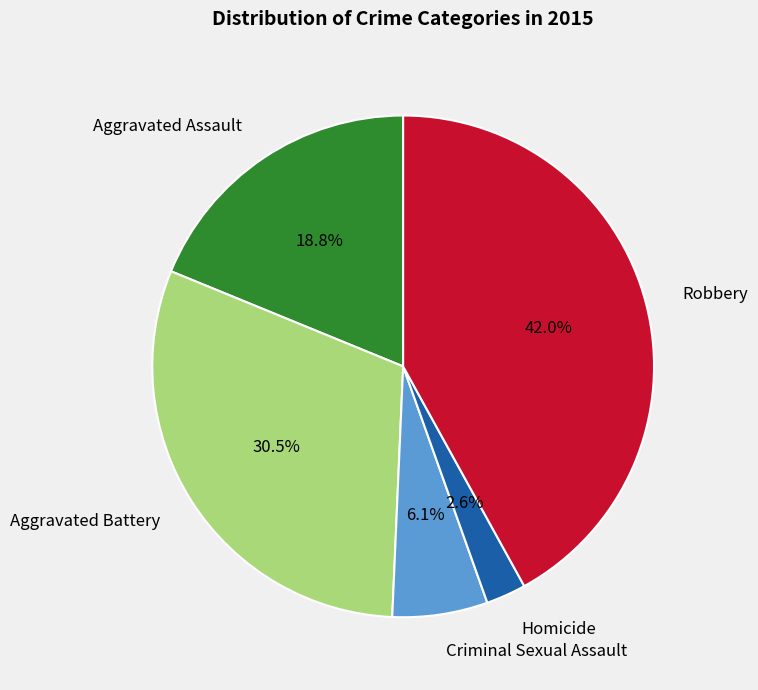

True or false: Criminal Sexual Assault accounts for 6% of the total.

True